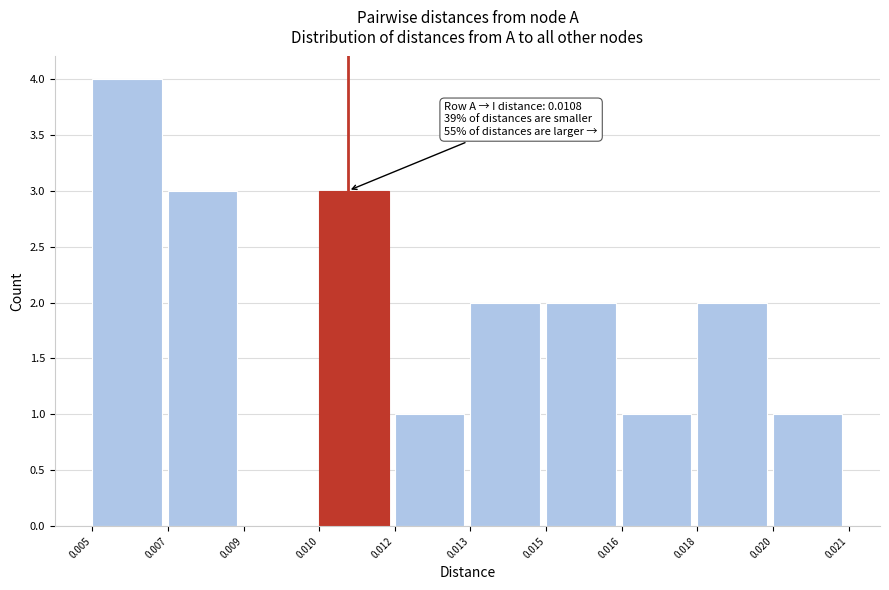

Reading left to right, transcribe all the data shown in this chart.

0.005=4	0.007=3	0.009=0	0.010=3	0.012=1	0.013=2	0.015=2	0.016=1	0.018=2	0.020=1